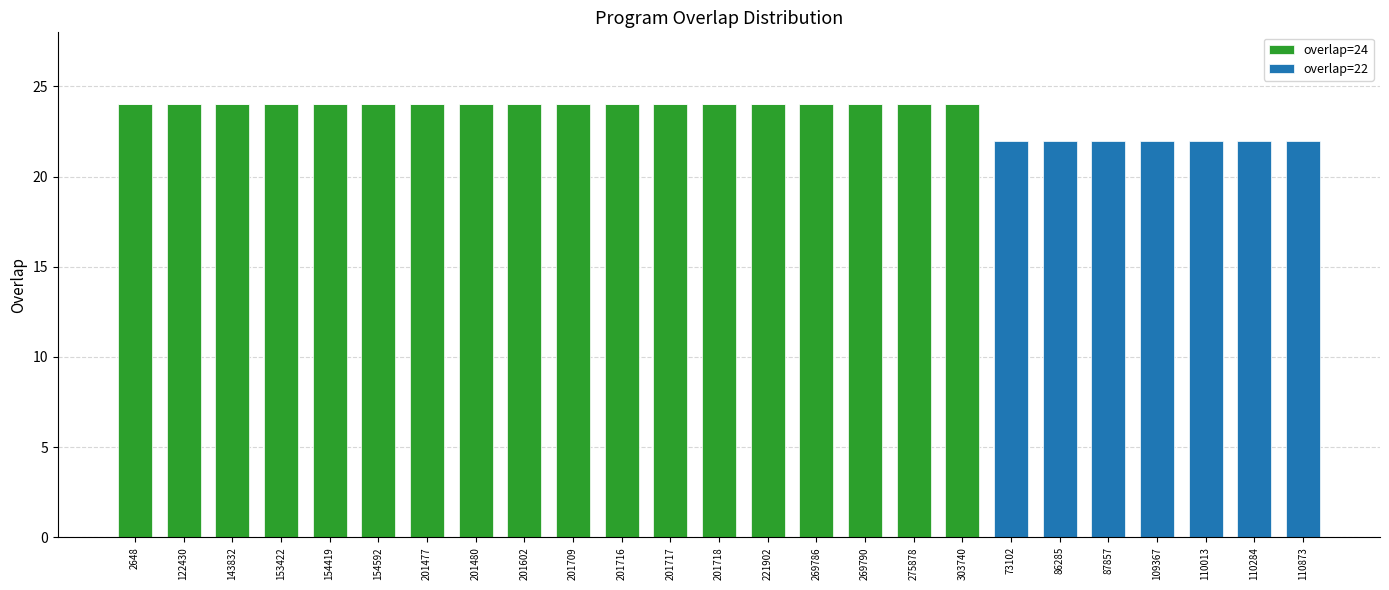

How many series are shown in this chart?

2